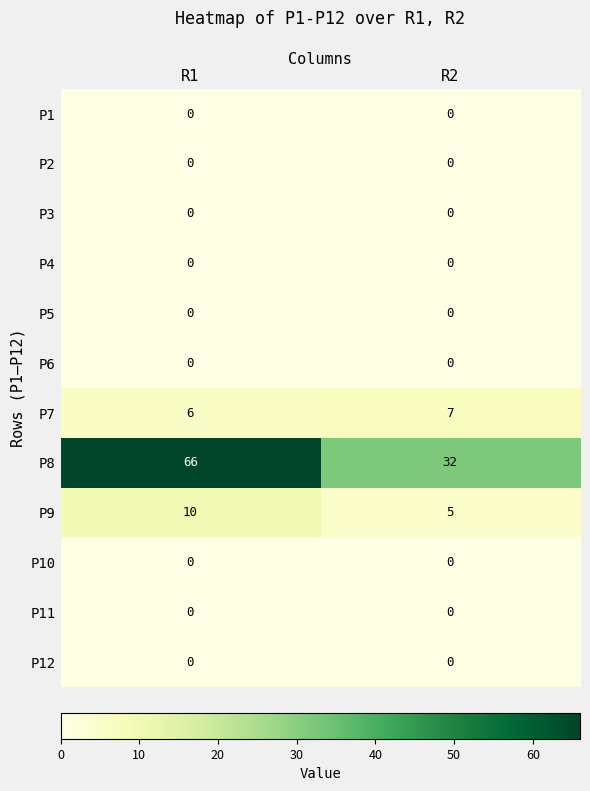

Reading left to right, transcribe all the data shown in this chart.

P1: 0	0
P2: 0	0
P3: 0	0
P4: 0	0
P5: 0	0
P6: 0	0
P7: 6	7
P8: 66	32
P9: 10	5
P10: 0	0
P11: 0	0
P12: 0	0